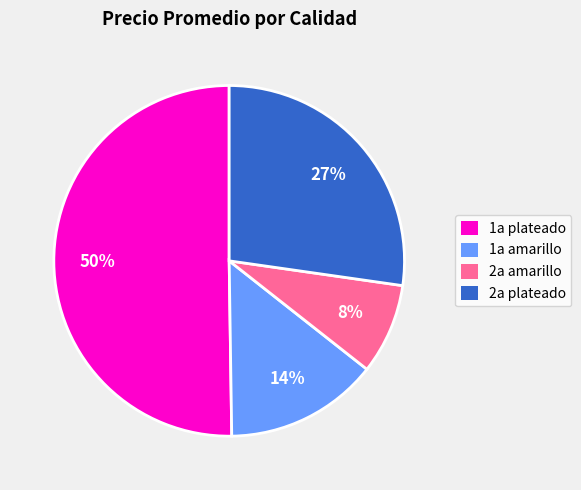

Which category accounts for the majority?

1a plateado